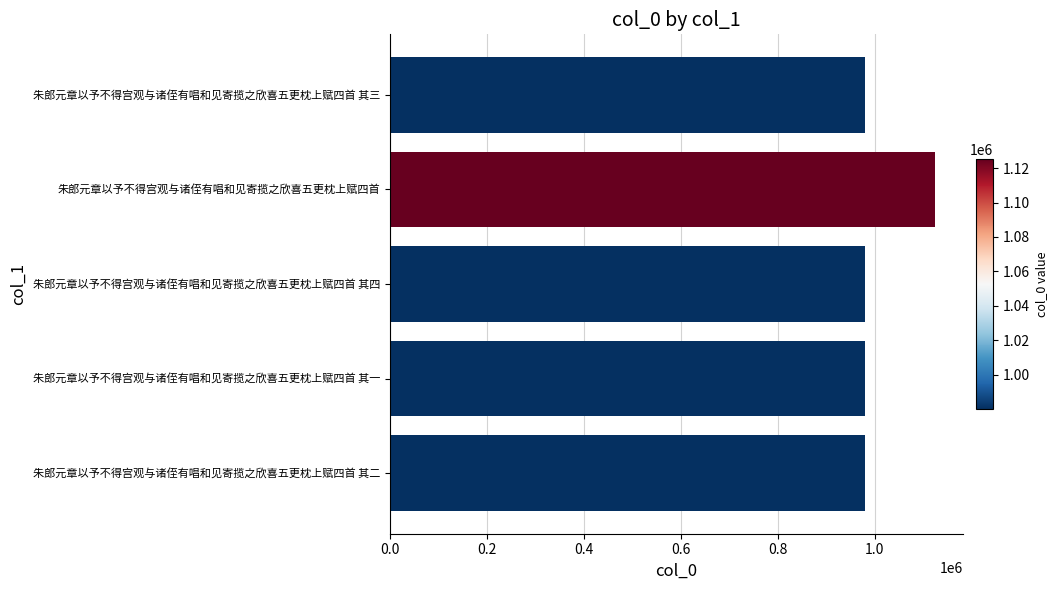

What is the maximum value shown in the chart?

1125158